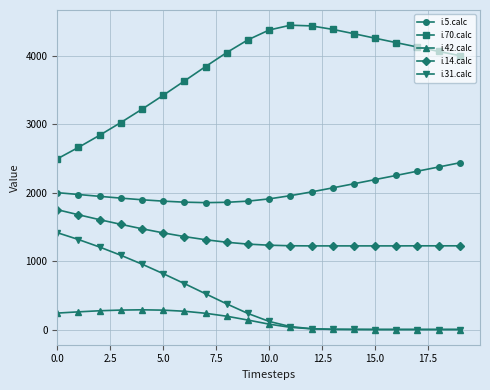

What is the greatest value displayed?

4447